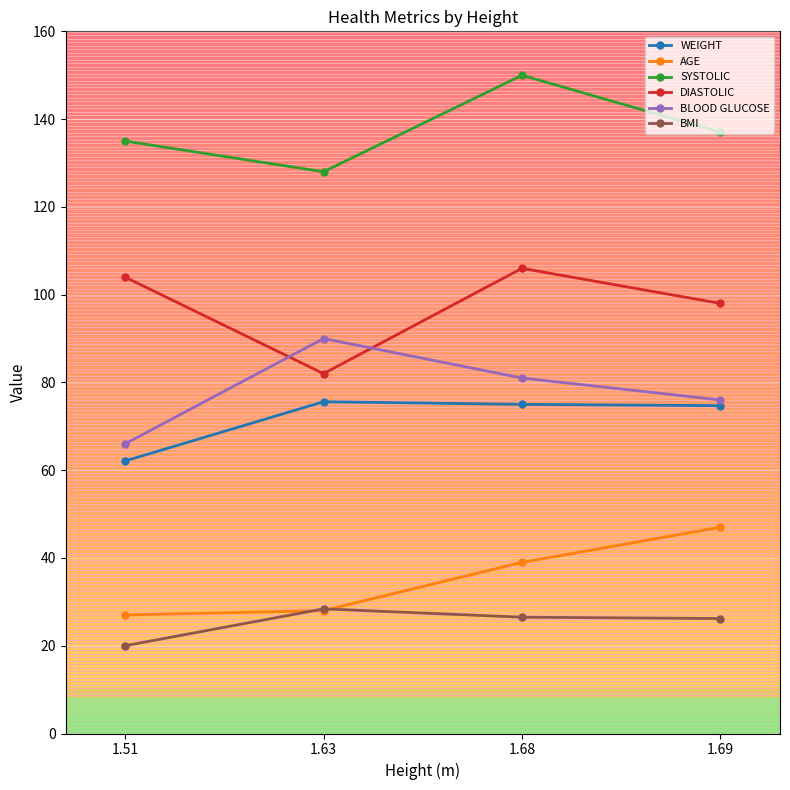

Where is the first local minimum for DIASTOLIC?

1.63